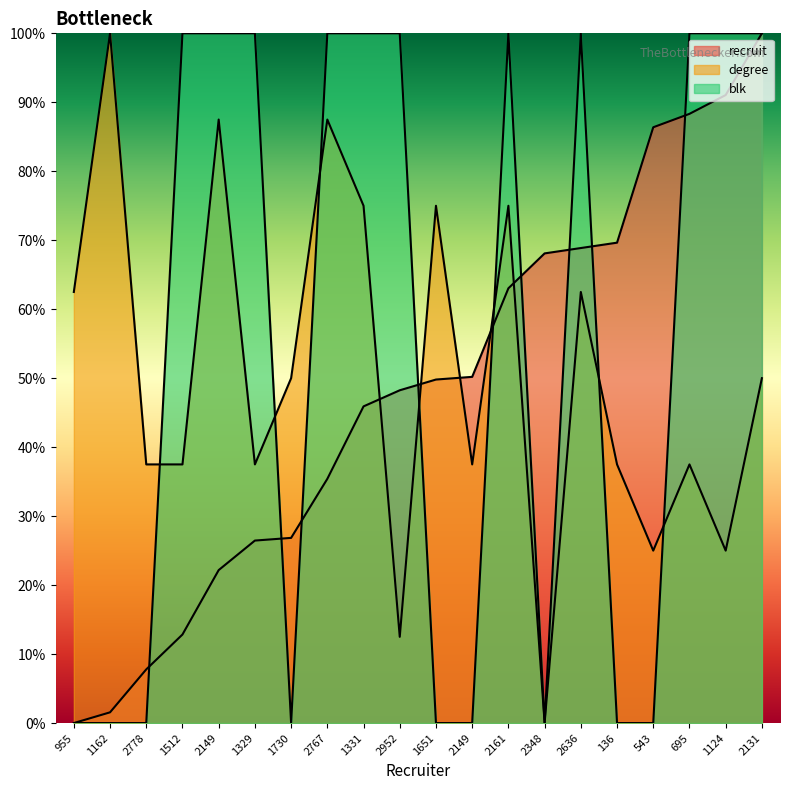

The blk series shows 0.0 at 955. True or false?

True